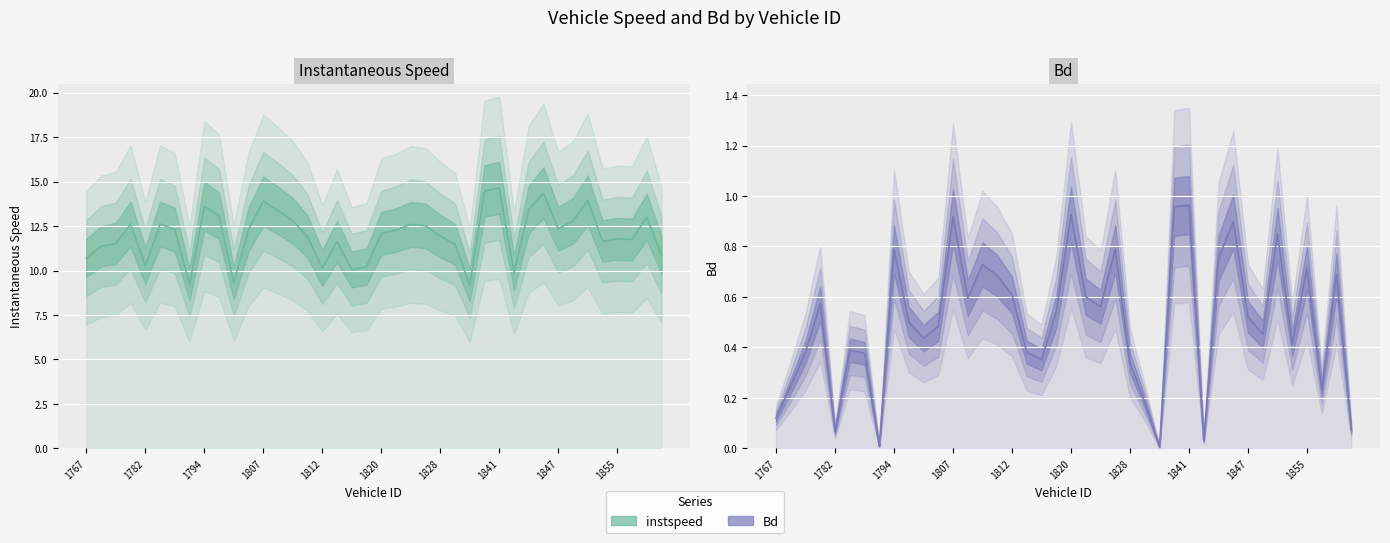

True or false: instspeed and Bd intersect in this chart.

False